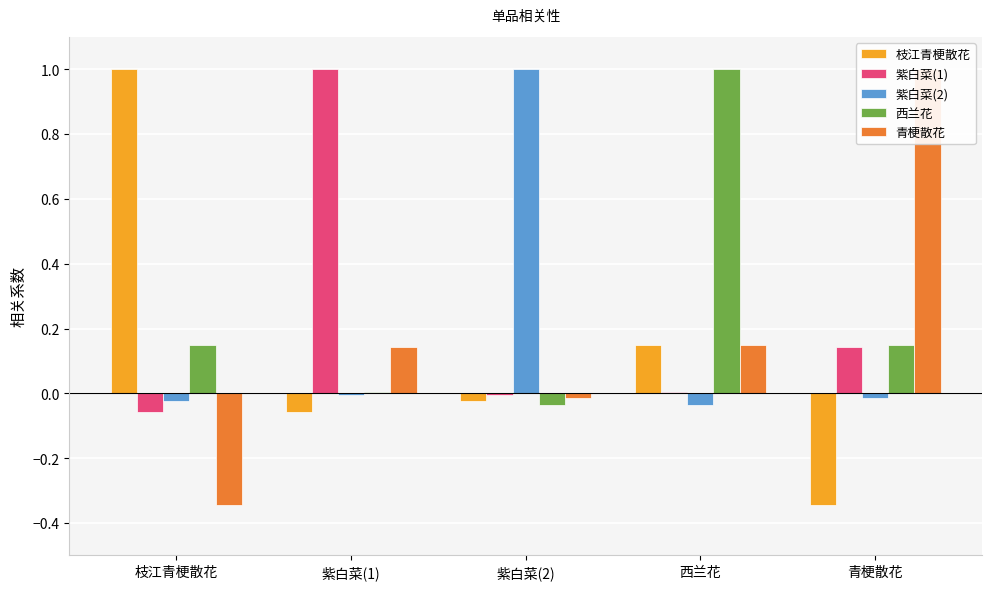

What is the maximum value shown in the chart?

1.0